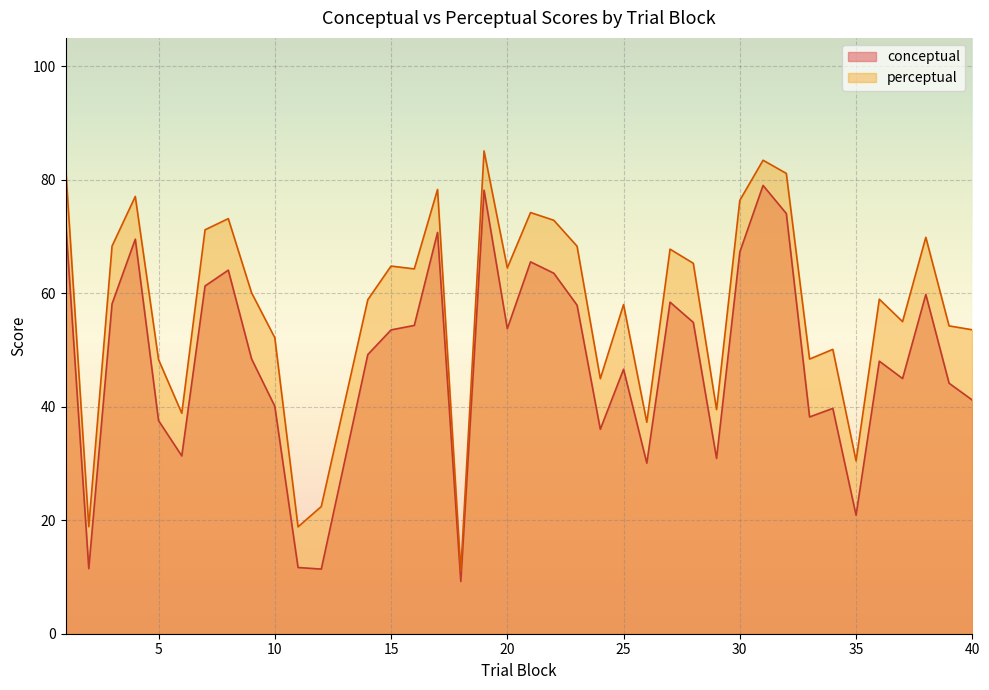

What is the maximum value for conceptual?

79.0